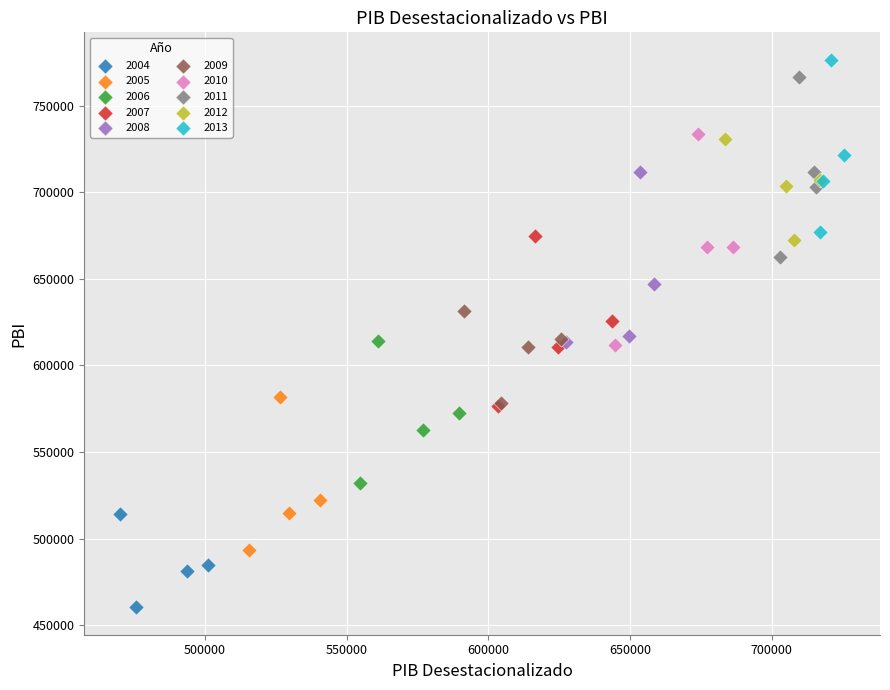

Which series contains the lowest Y value?

2004